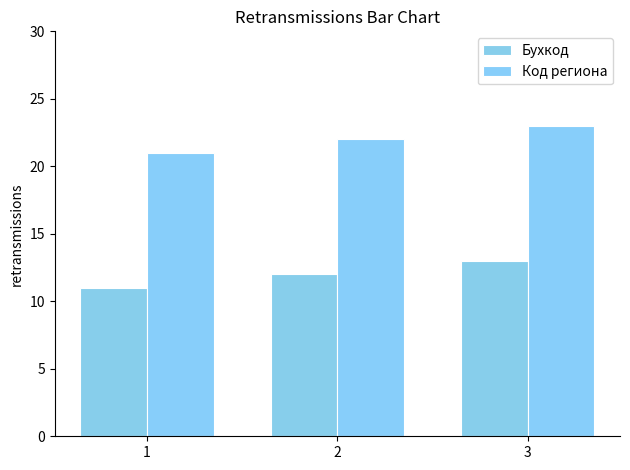

Reading left to right, what are all the values shown in this chart?

Бухкод: 1=11	2=12	3=13
Код региона: 1=21	2=22	3=23